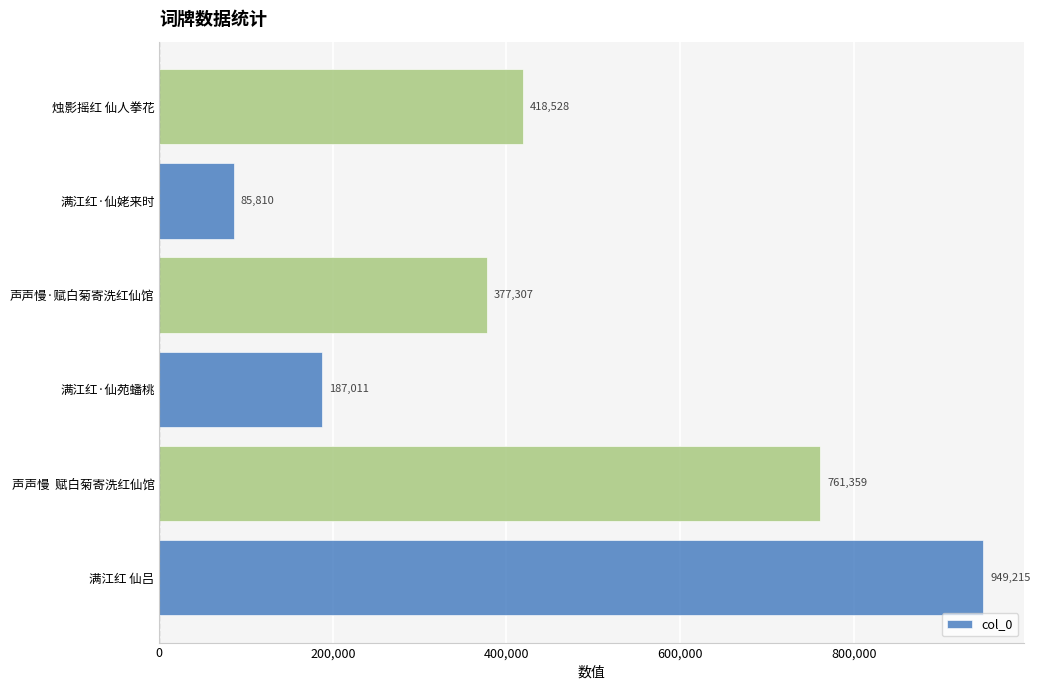

True or false: the data shows 761359 at 声声慢  赋白菊寄洗红仙馆.

True